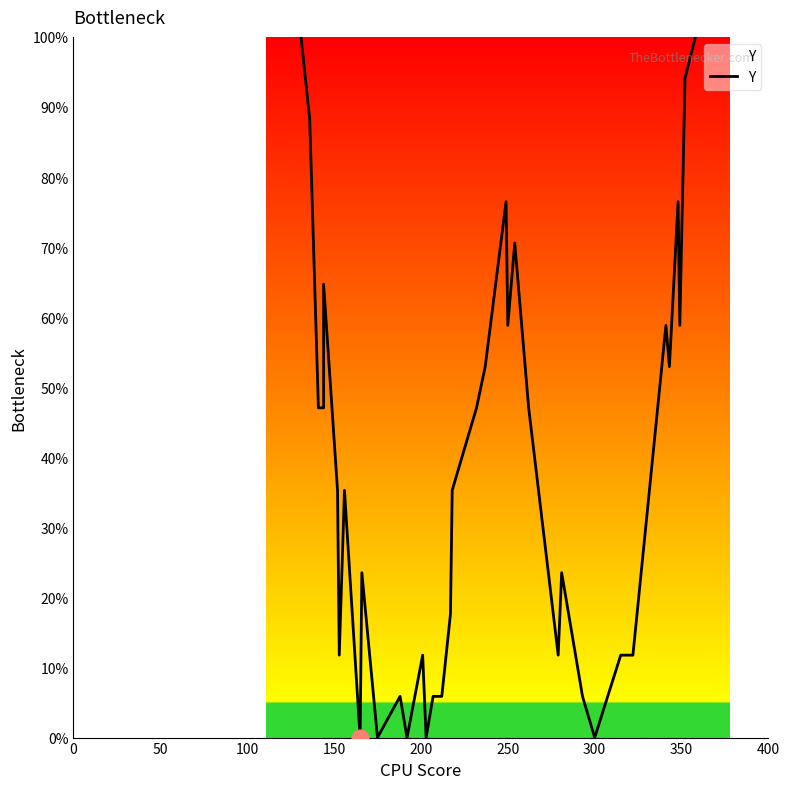

The chart shows a value of 37.2 at 36. True or false?

False